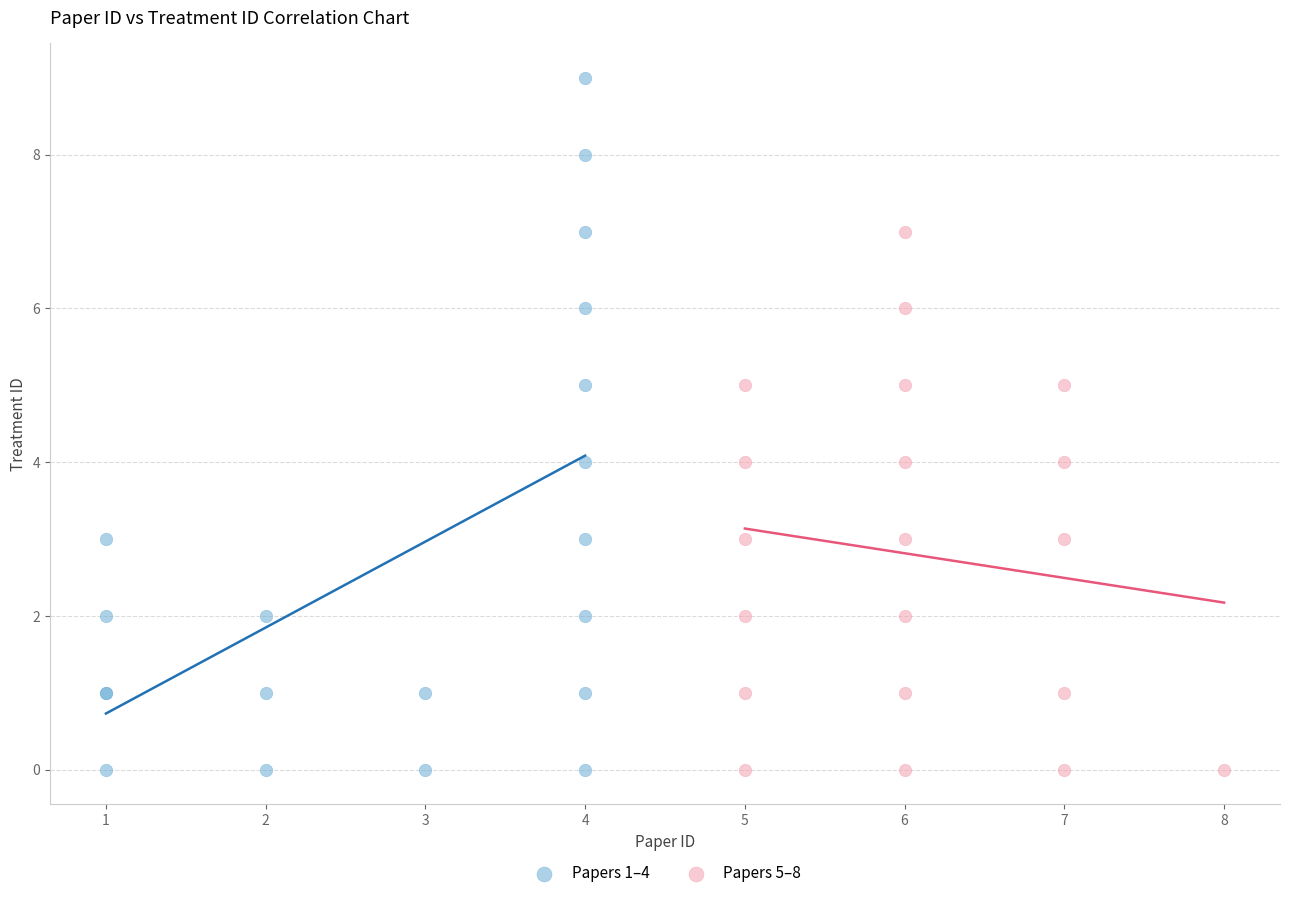

Which series has the widest spread of Y values?

Papers 1–4